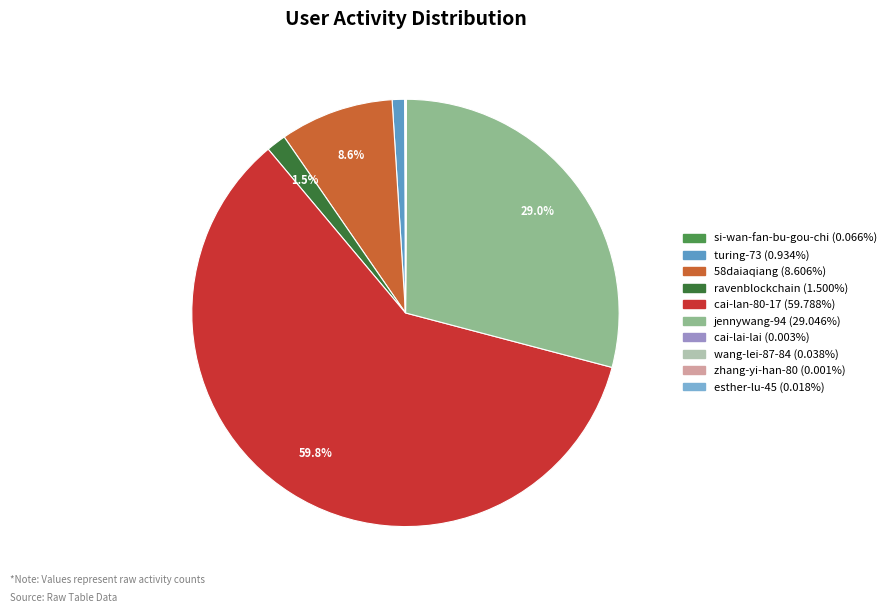

What is the smallest slice in the pie chart?

zhang-yi-han-80